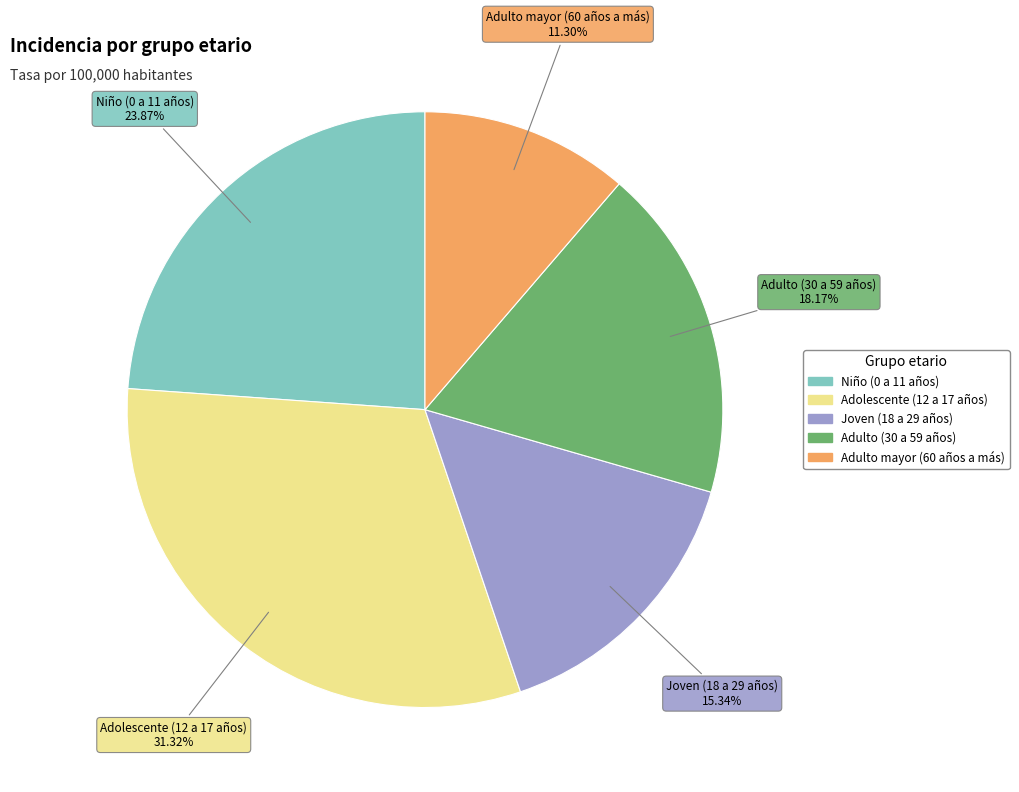

What is the total percentage of Adulto mayor (60 años a más) and Joven (18 a 29 años)?

26.6%